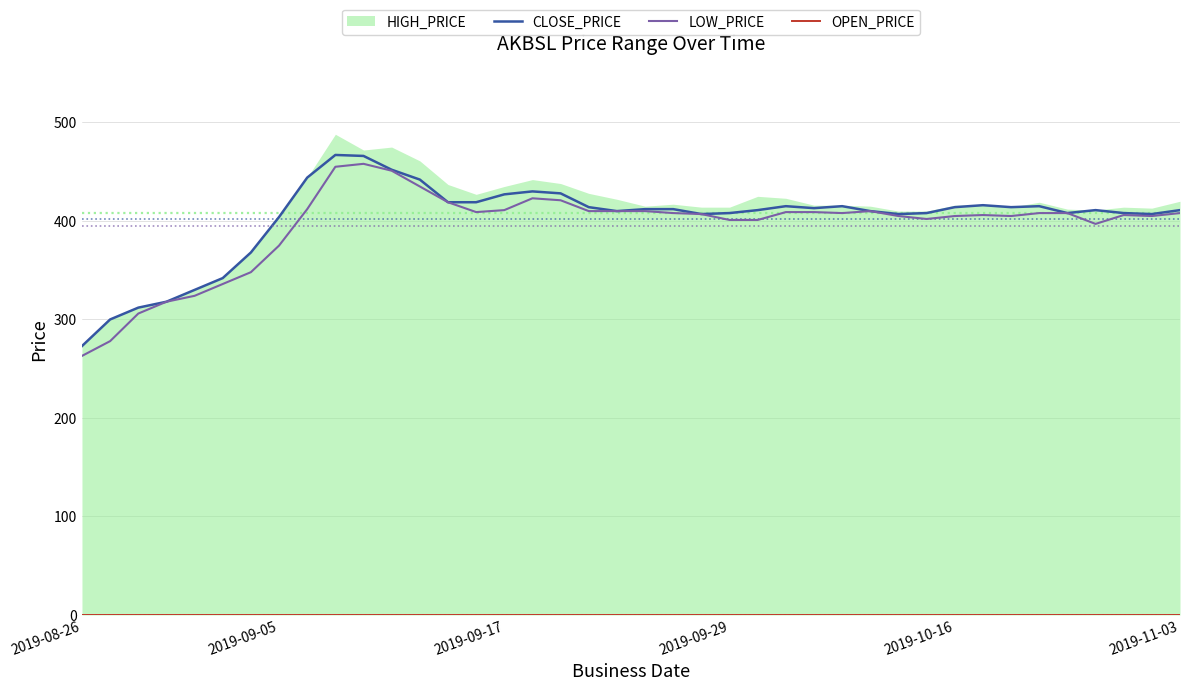

What is the difference between the second highest and second lowest values in the LOW_PRICE series?

177